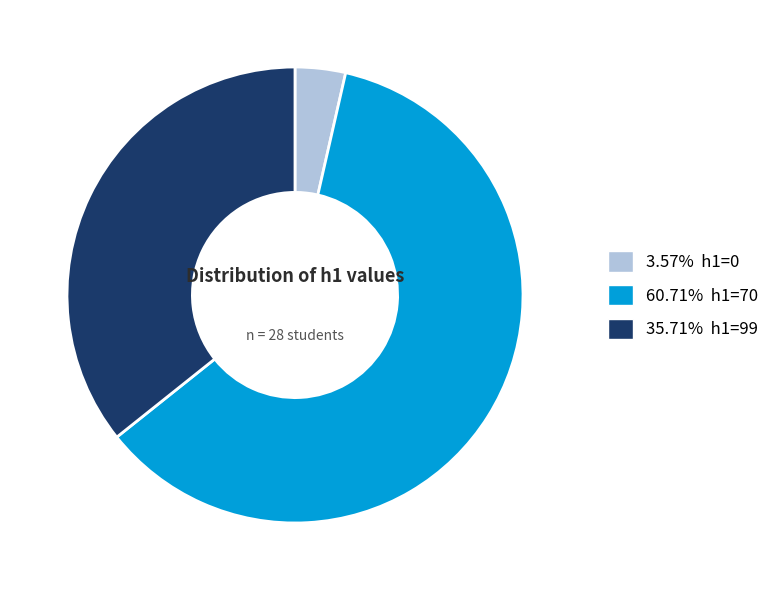

Does 35.71% h1=99 represent more than half of the total?

No